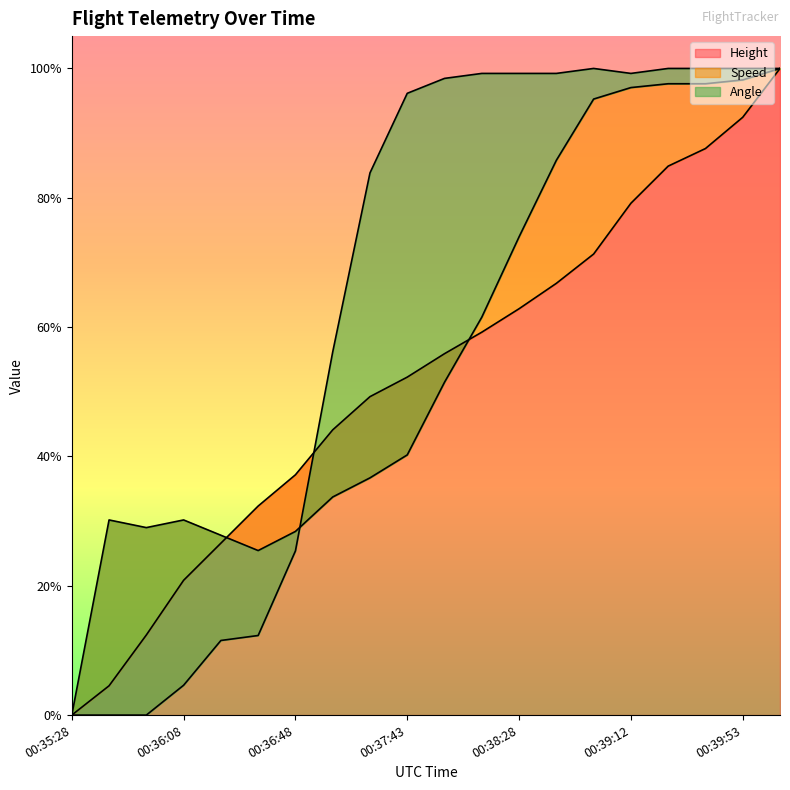

What is the approximate value of Speed at 00:36:22?

0.3